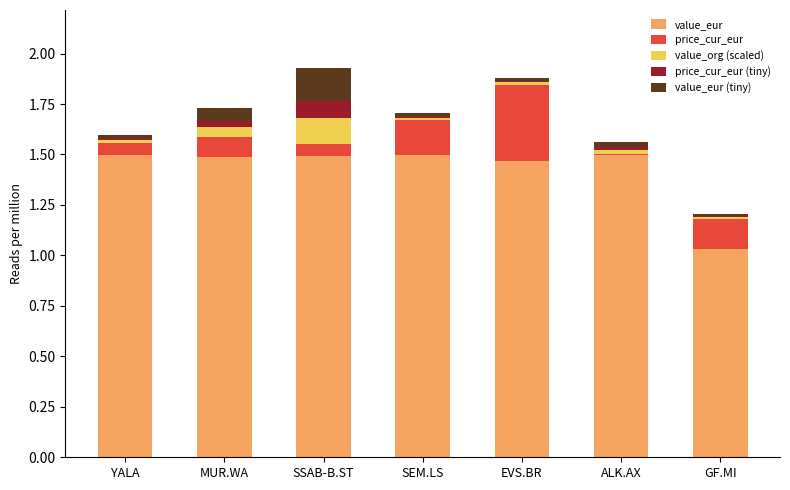

What is the total value across all series at SSAB-B.ST?

1.9